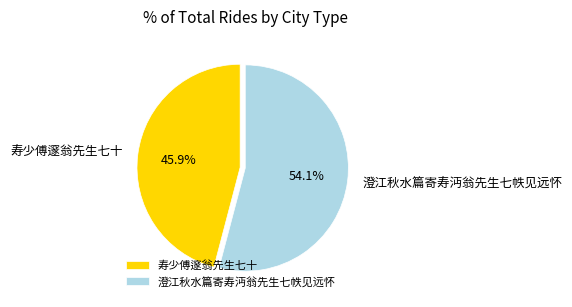

Which category has the biggest portion of the pie?

澄江秋水篇寄寿沔翁先生七帙见远怀